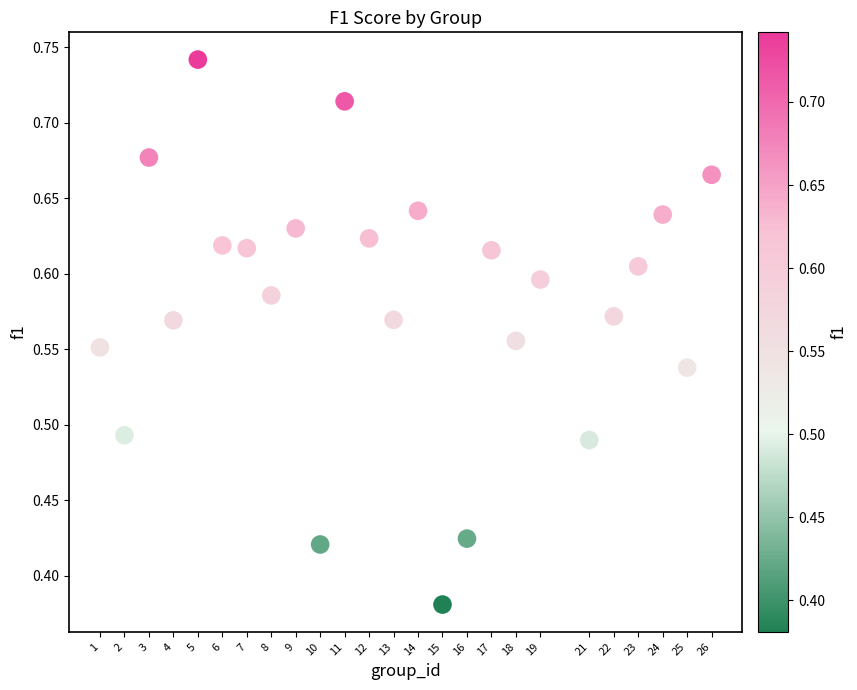

What is the range of X values (max minus min)?

25.0